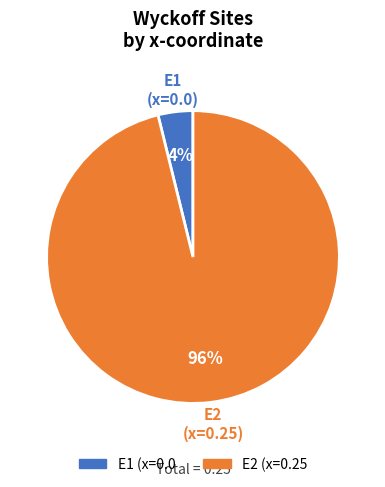

Count the number of slices in the pie.

2